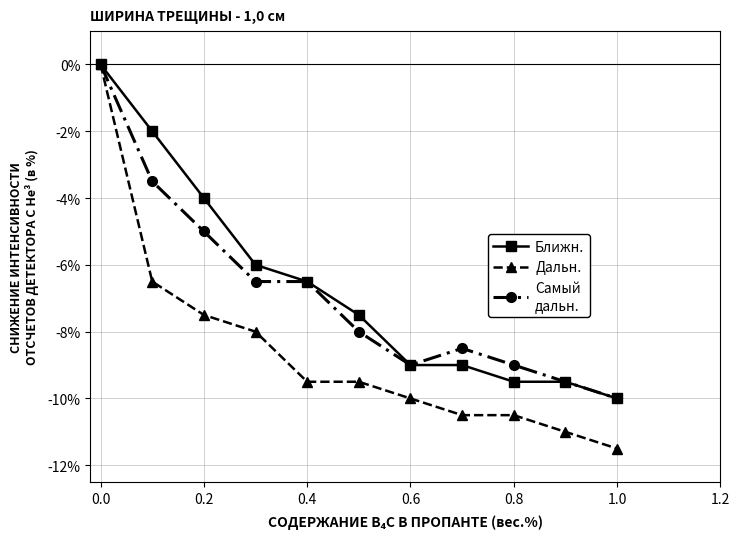

What is the smallest value displayed?

-11.5